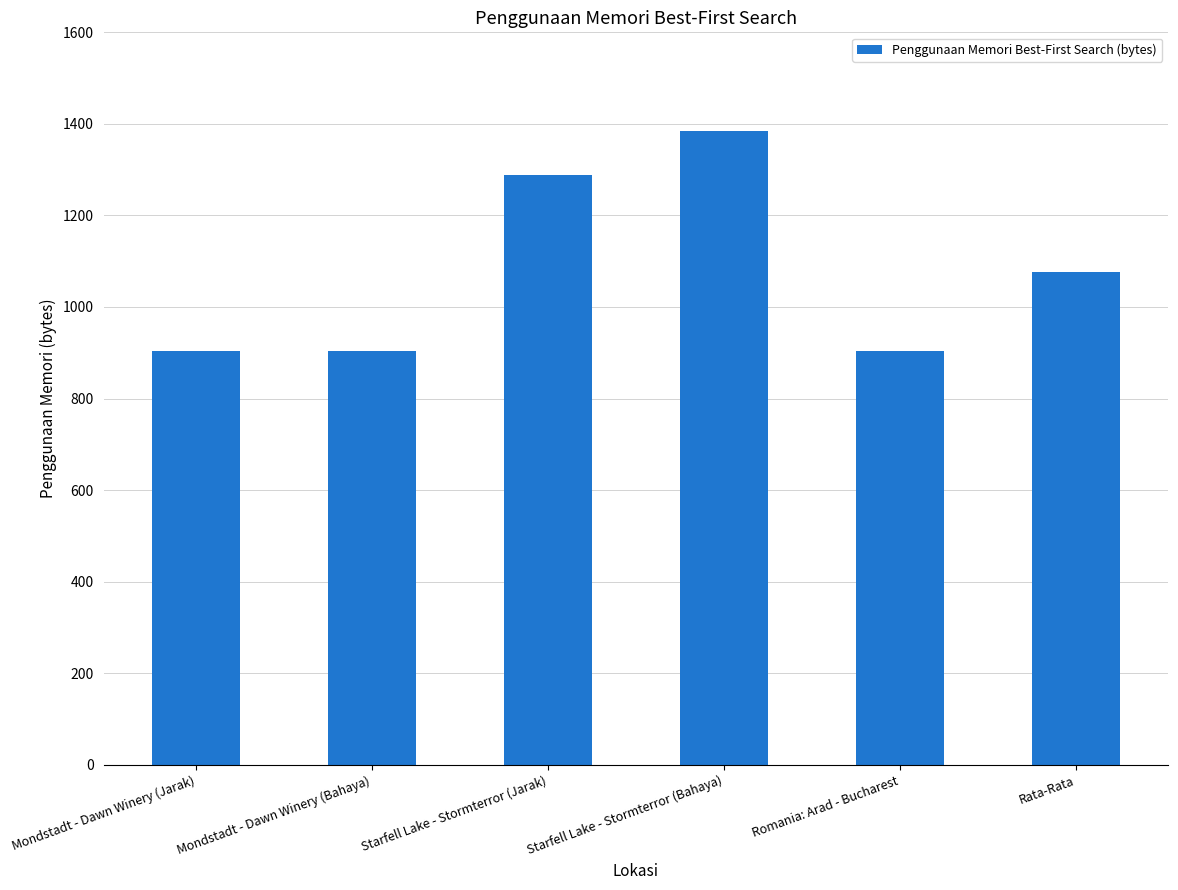

What is the difference between the values at Starfell Lake - Stormterror (Bahaya) and Romania: Arad - Bucharest?

480.0